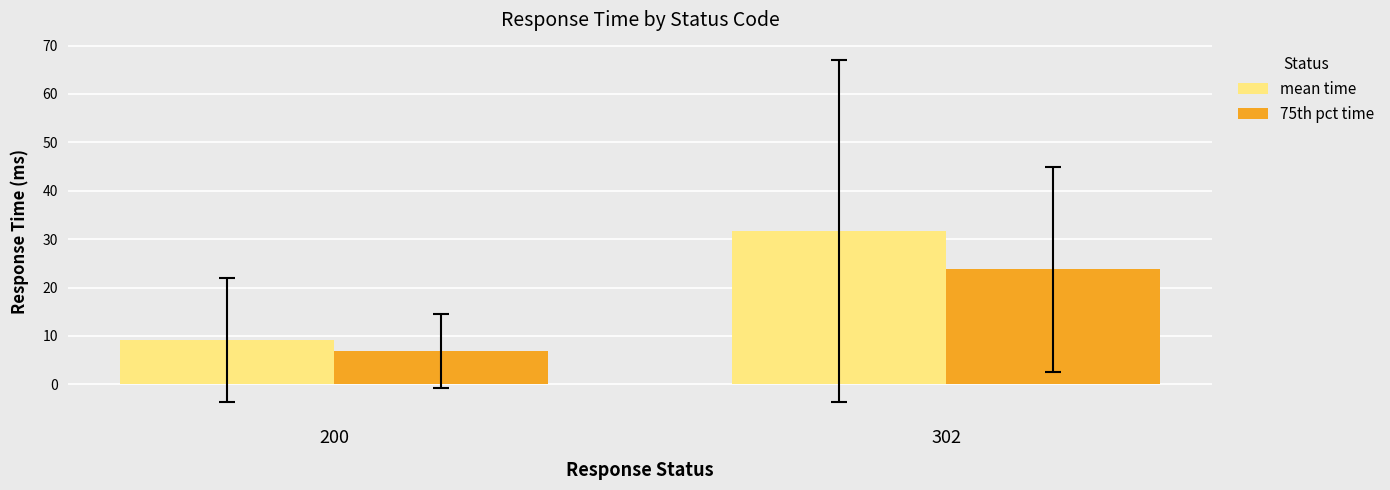

True or false: mean time has a value of 15.0 at 200.

False